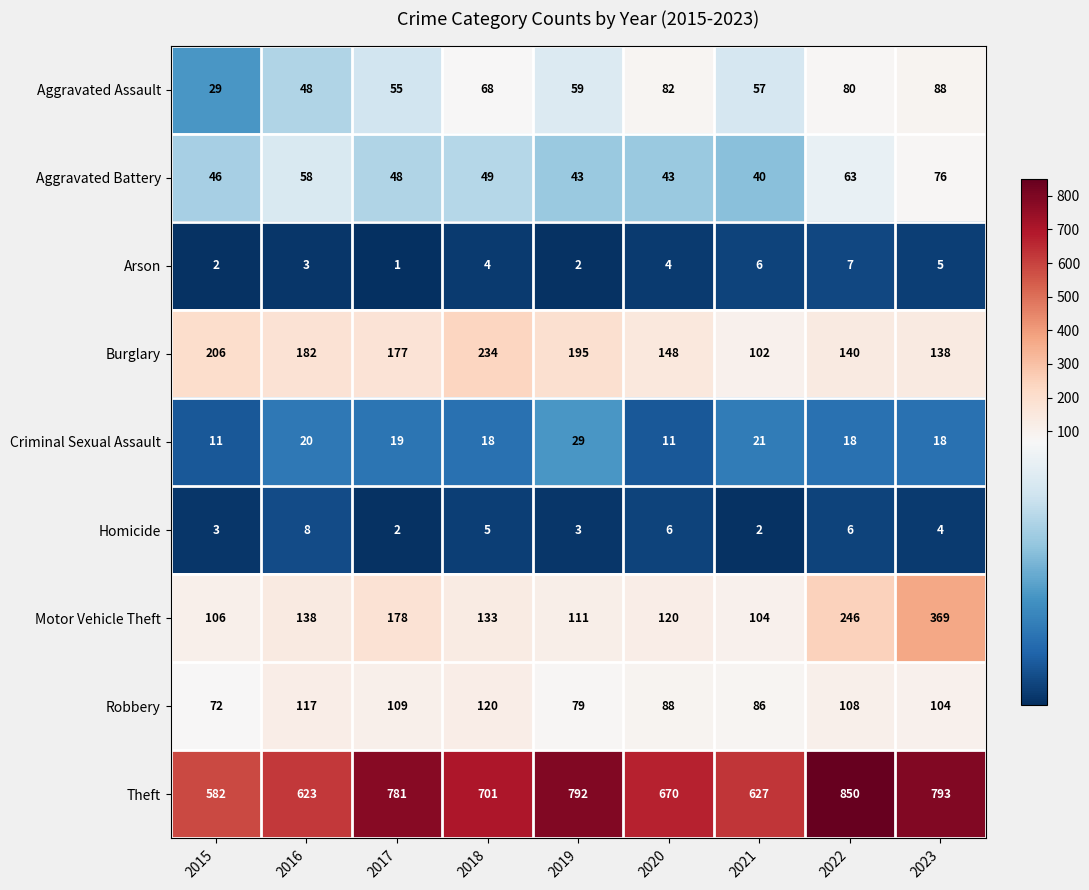

What is the difference between the maximum and minimum values in the Homicide series?

6